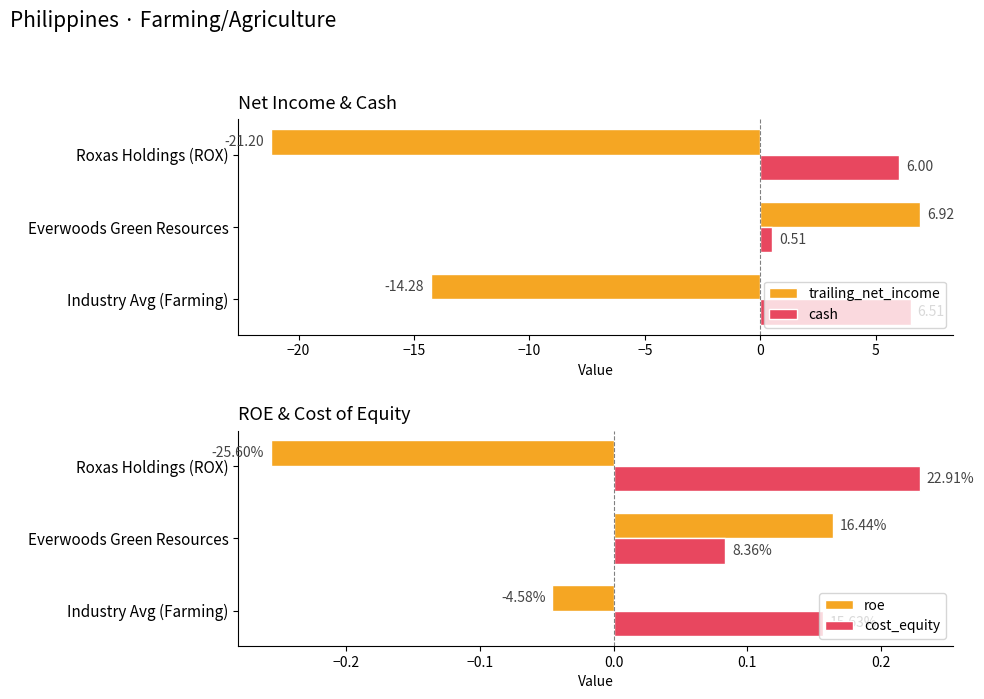

Which series has the widest spread of values?

trailing_net_income